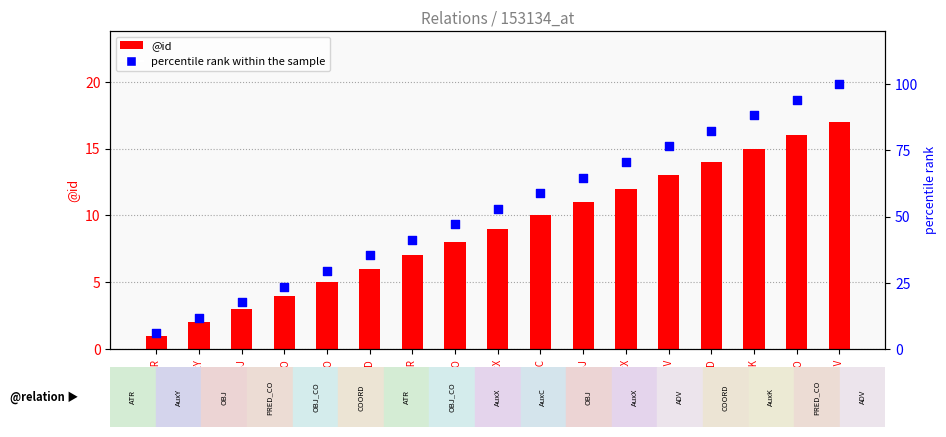

Which series has the largest total across all categories?

percentile rank within the sample